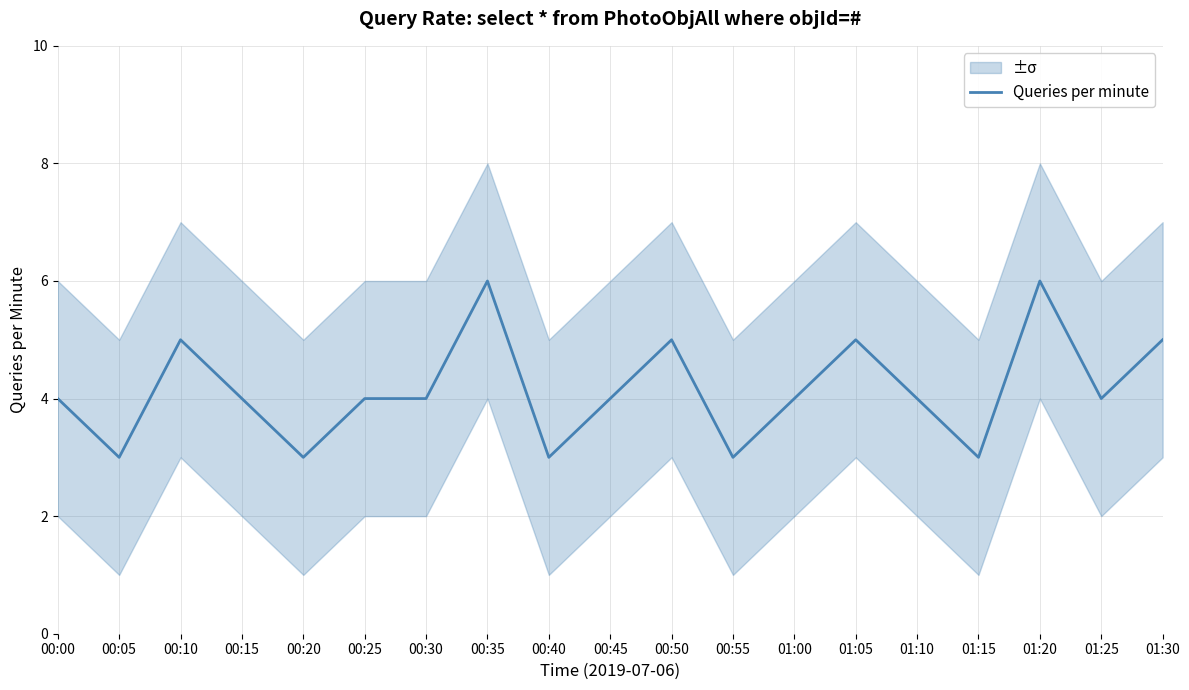

List the labels in order of value, smallest first.

00:05, 00:20, 00:40, 00:55, 01:15, 00:00, 00:15, 00:25, 00:30, 00:45, 01:00, 01:10, 01:25, 00:10, 00:50, 01:05, 01:30, 00:35, 01:20